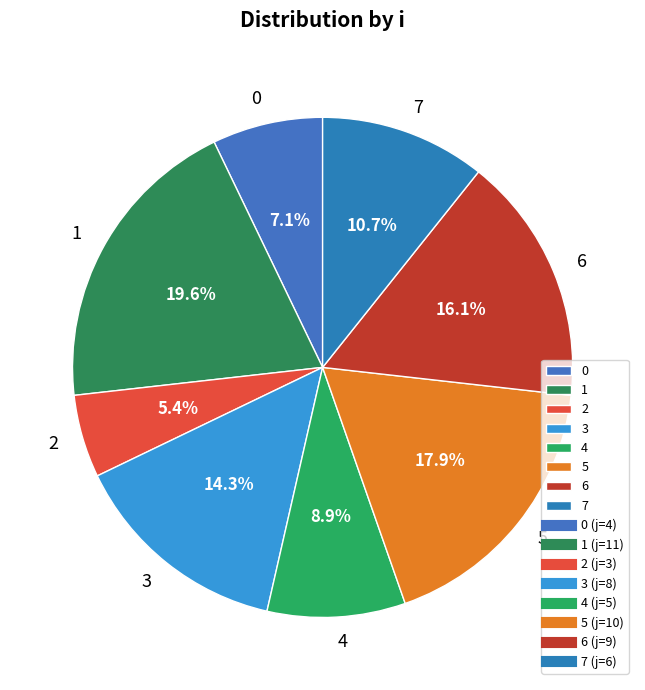

To the nearest percent, what portion does 4 represent?

9%